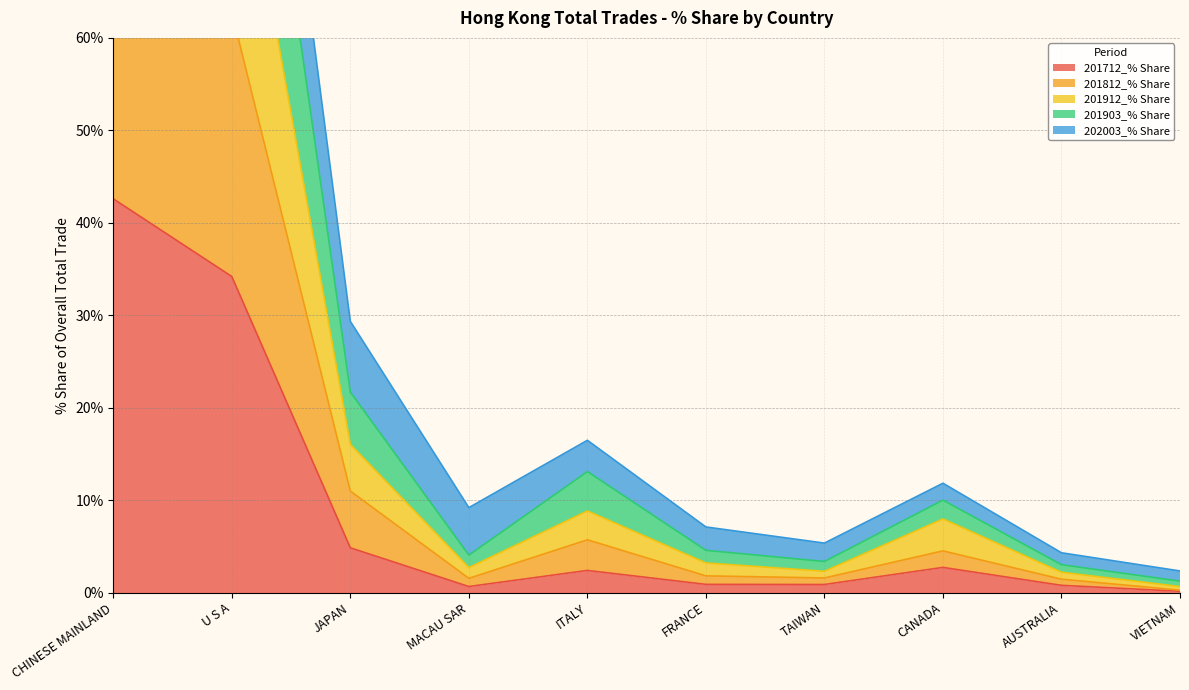

The 201712_% Share series shows 7.7 at JAPAN. True or false?

False